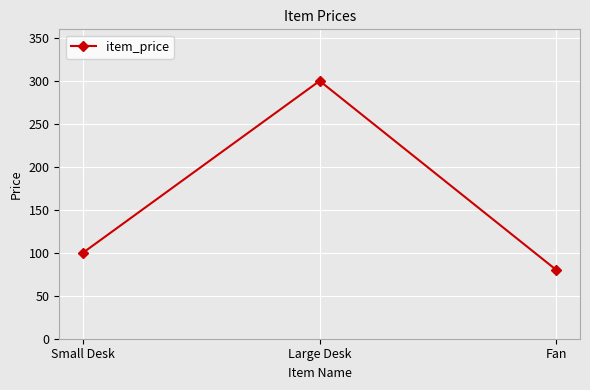

What position from the right is Large Desk?

2